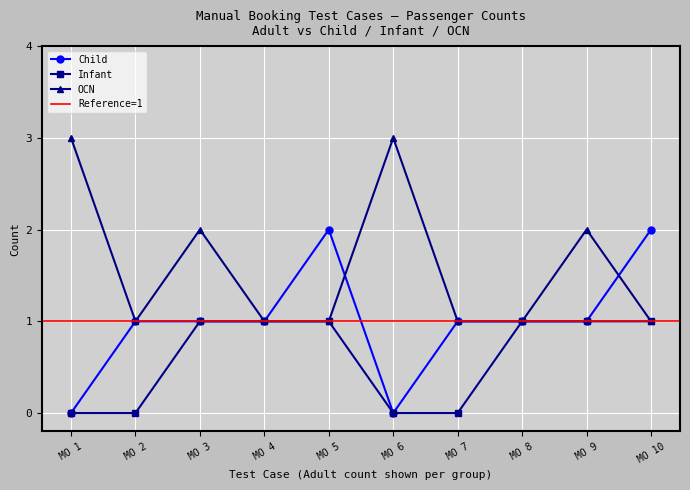

What is the value of the Infant point at the 4th from the left?

1